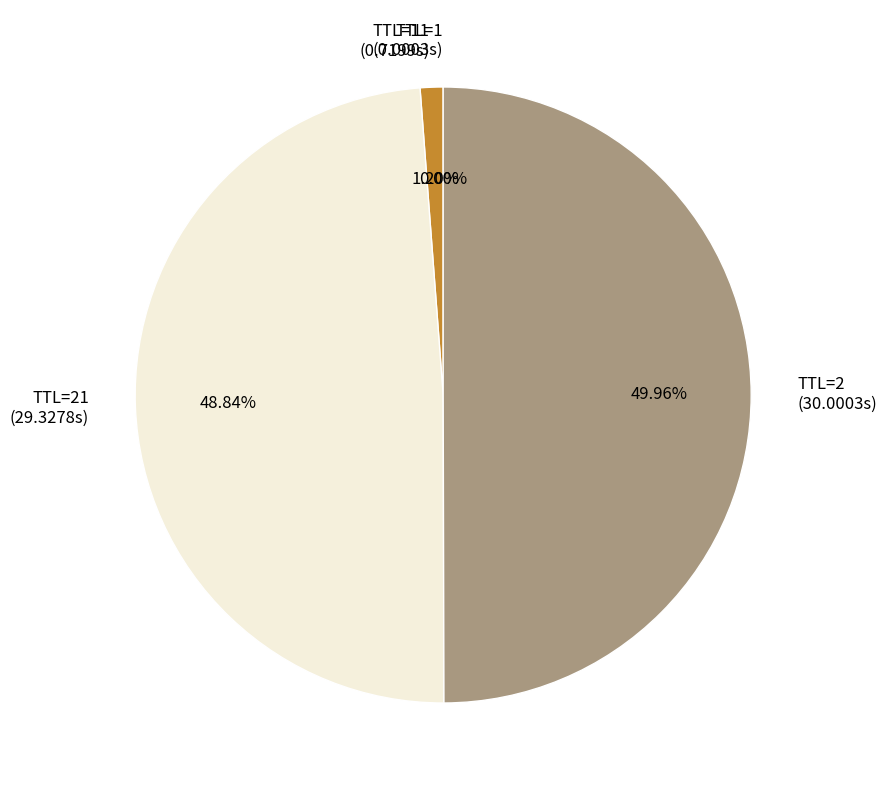

Which has a higher value, TTL=11 (0.7199s) or TTL=21 (29.3278s)?

TTL=21 (29.3278s)